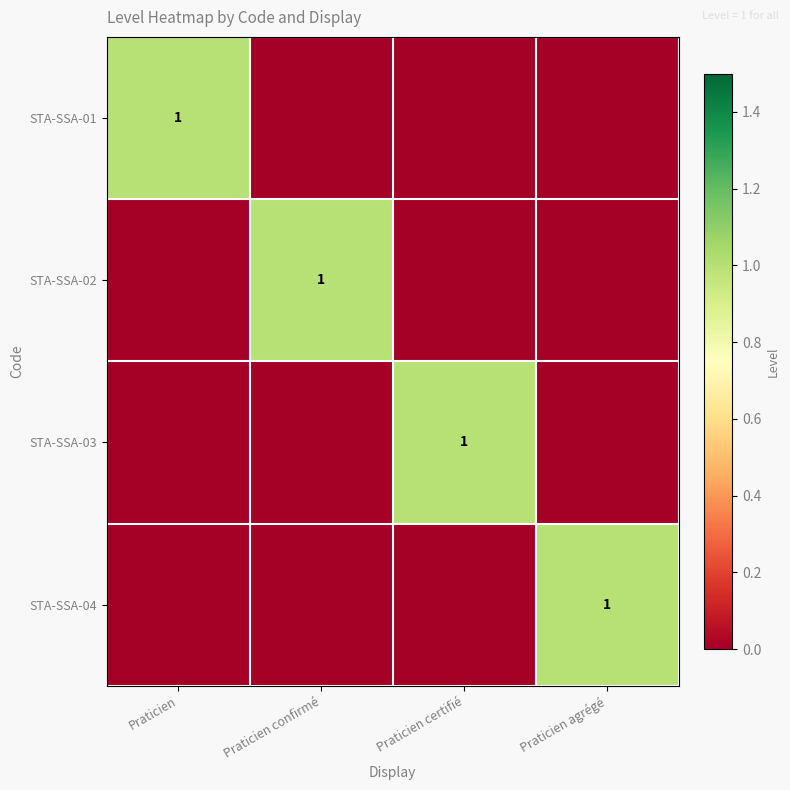

At how many categories does at least one series exceed 0?

4